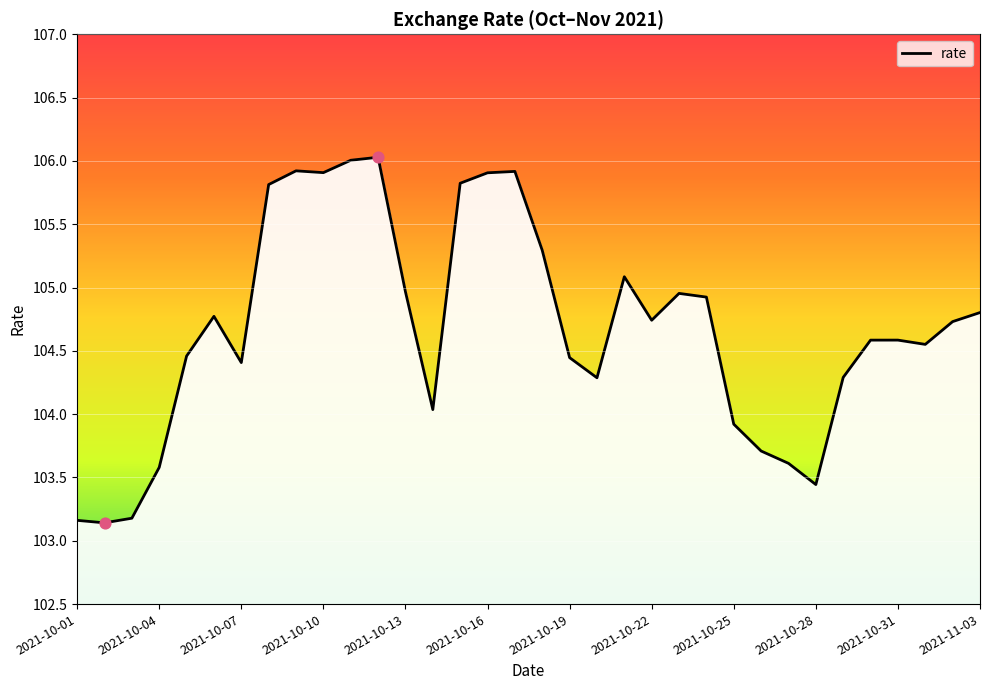

What is the smallest value displayed?

103.1